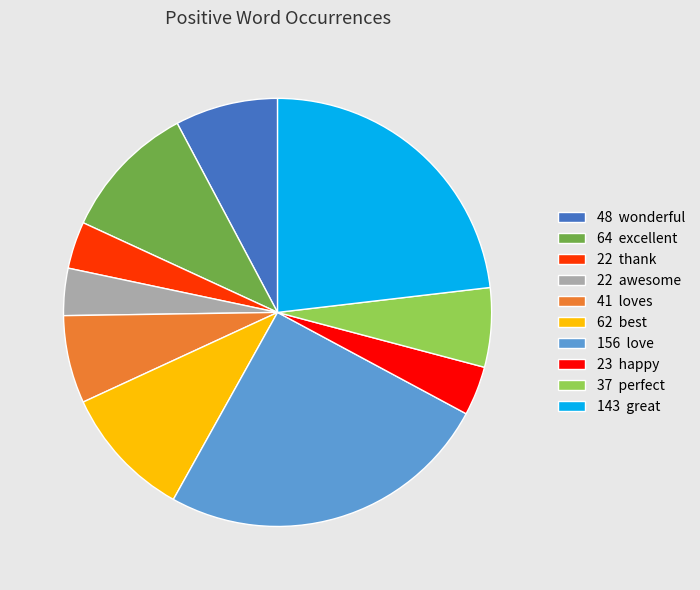

What is the largest slice in the pie chart?

156 love